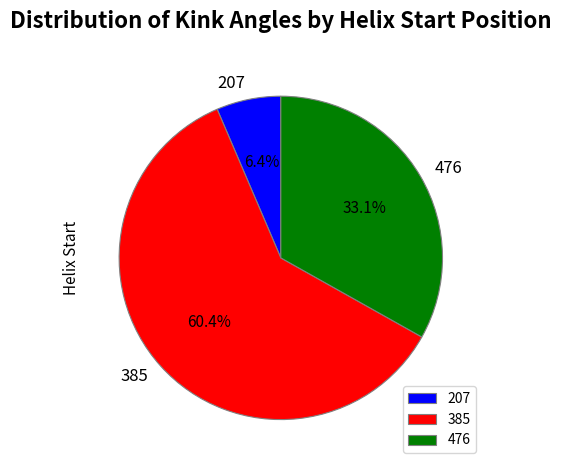

Count the number of slices in the pie.

3